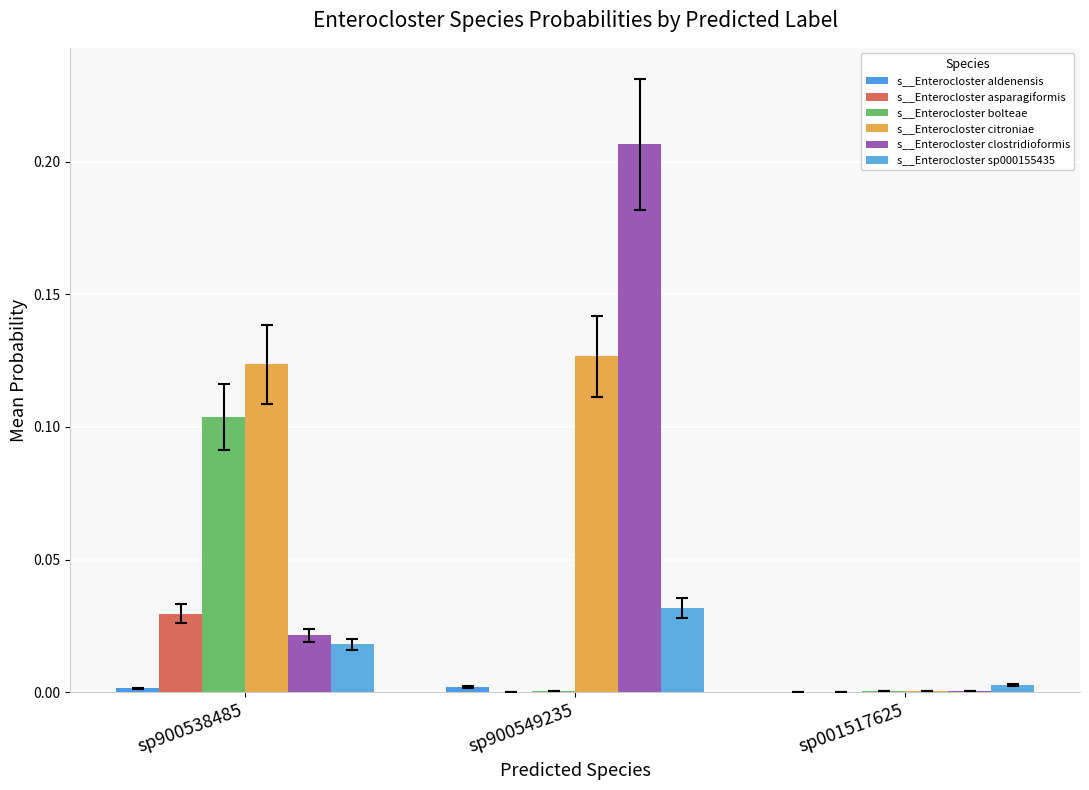

List the labels in order of s__Enterocloster bolteae value, smallest first.

sp001517625, sp900549235, sp900538485